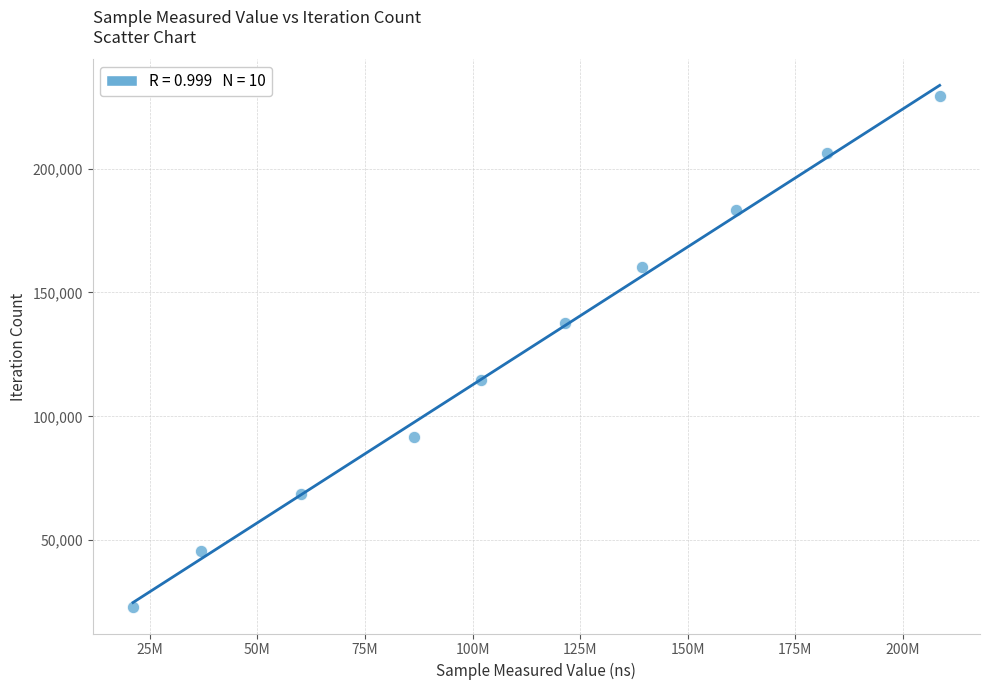

What is the average Y value?

126044